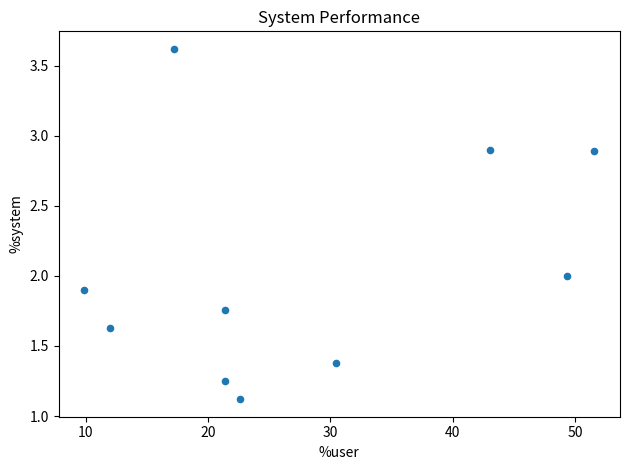

What is the range of Y values (max minus min)?

2.5